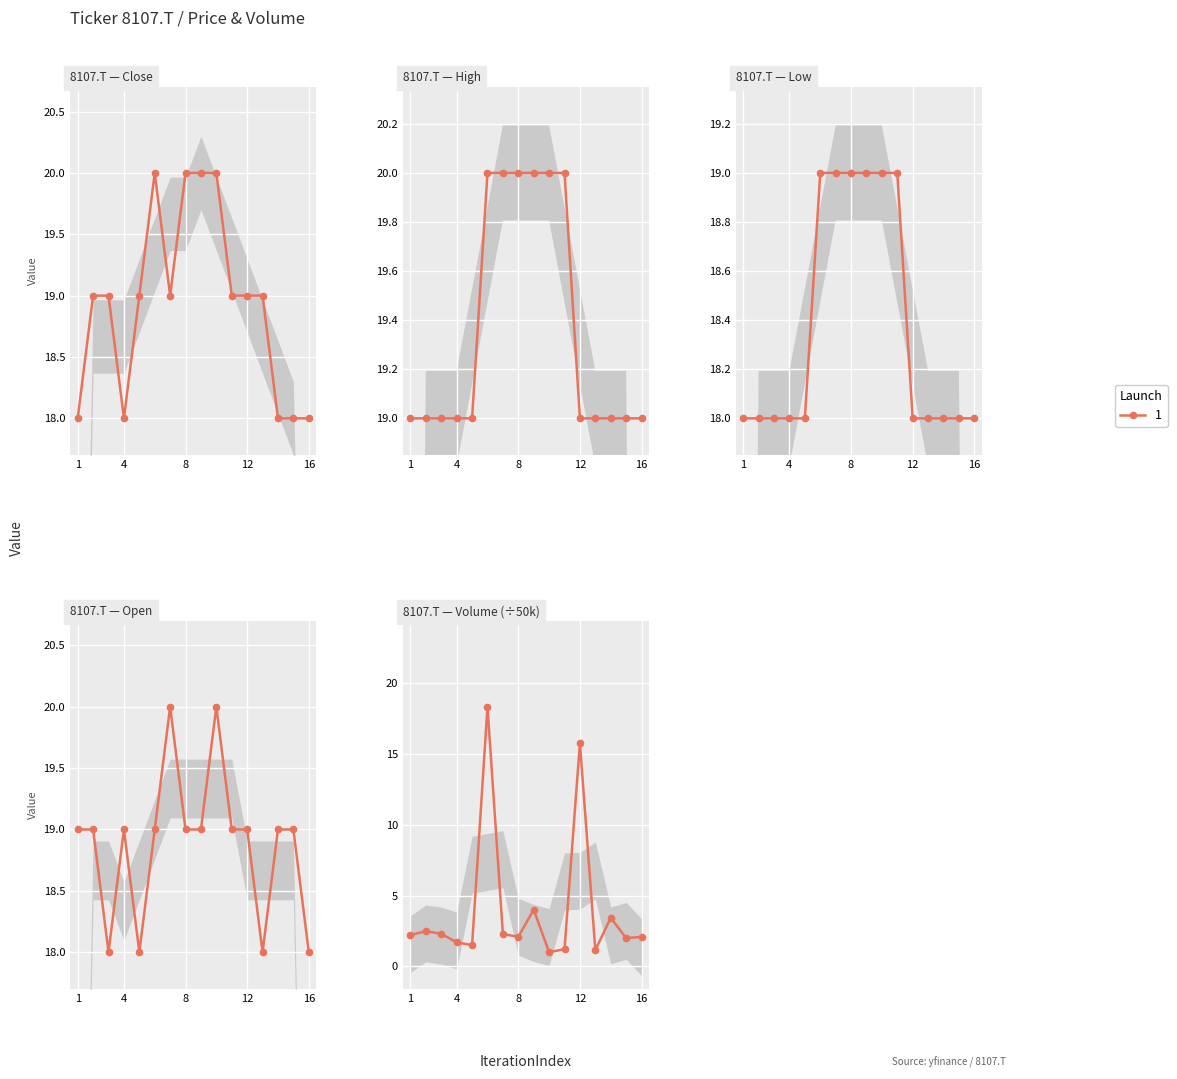

What is the difference between the highest and lowest values at 10?

18.8